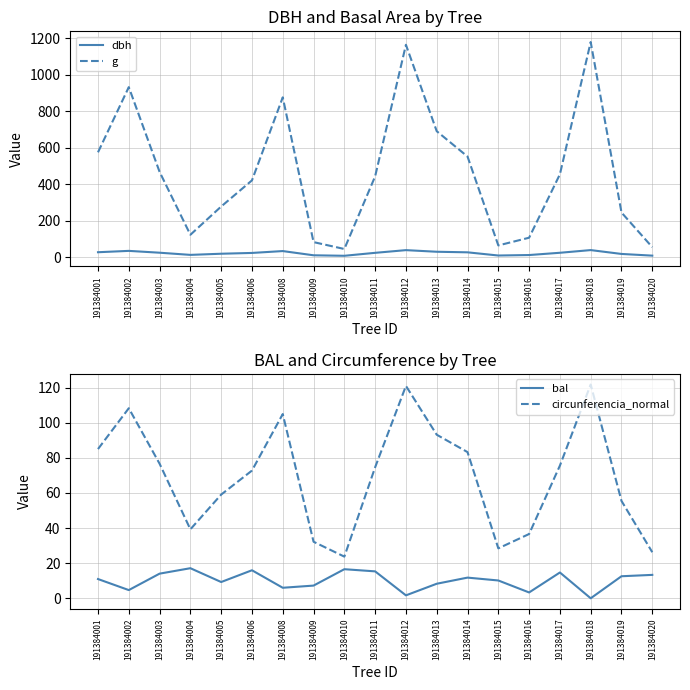

True or false: dbh and g cross at least once.

False